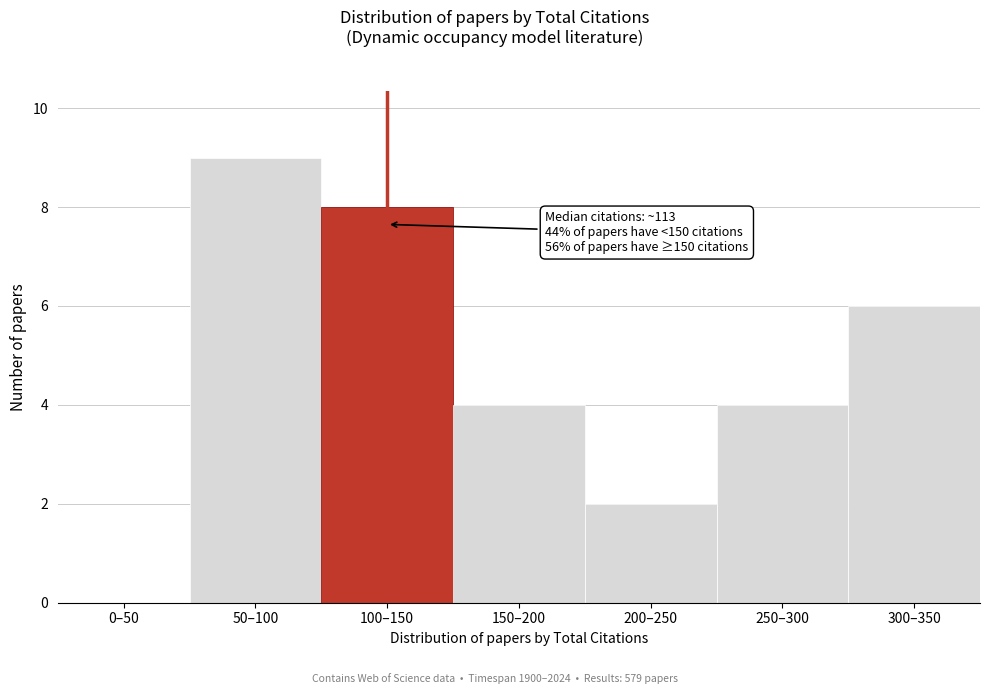

Reading left to right, list all the values displayed in this chart.

0–50=0	50–100=9	100–150=8	150–200=4	200–250=2	250–300=4	300–350=6